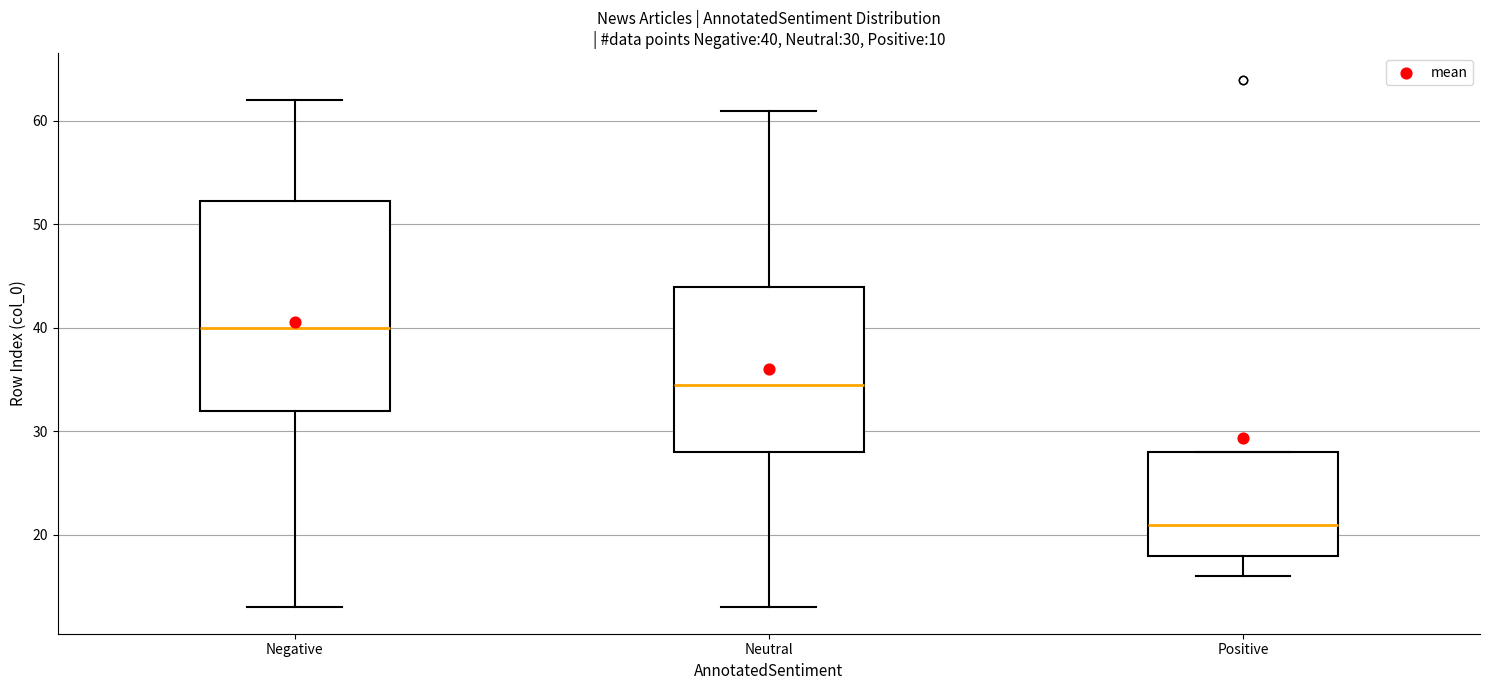

Which box is the tallest, from its lower edge to its upper edge?

Negative